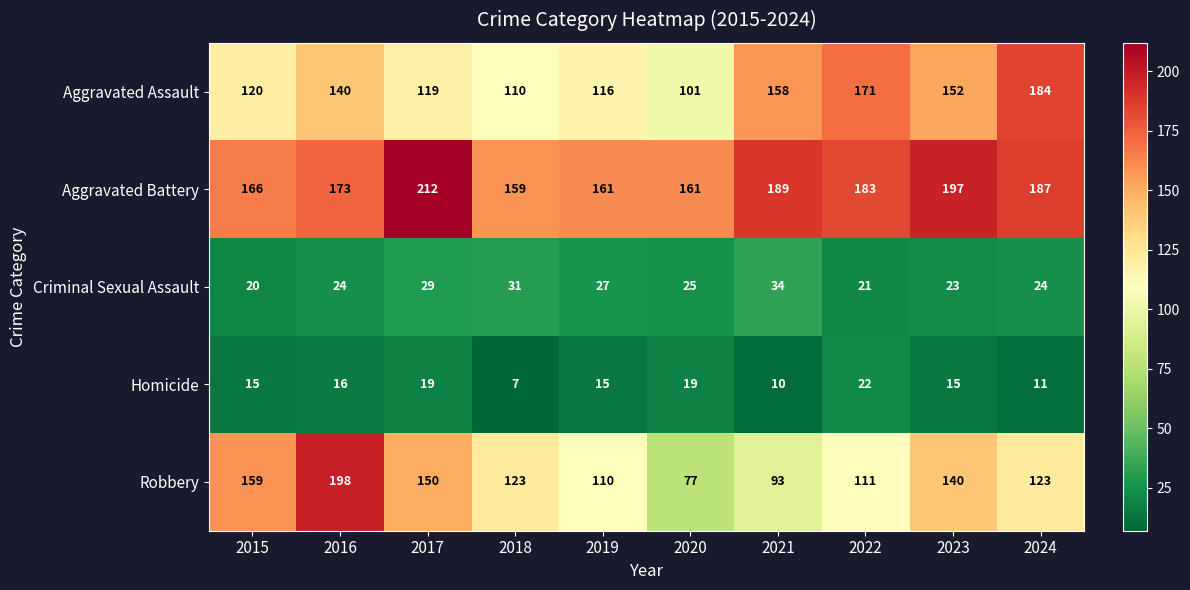

Is it true that Aggravated Assault equals 171 at 2022?

True